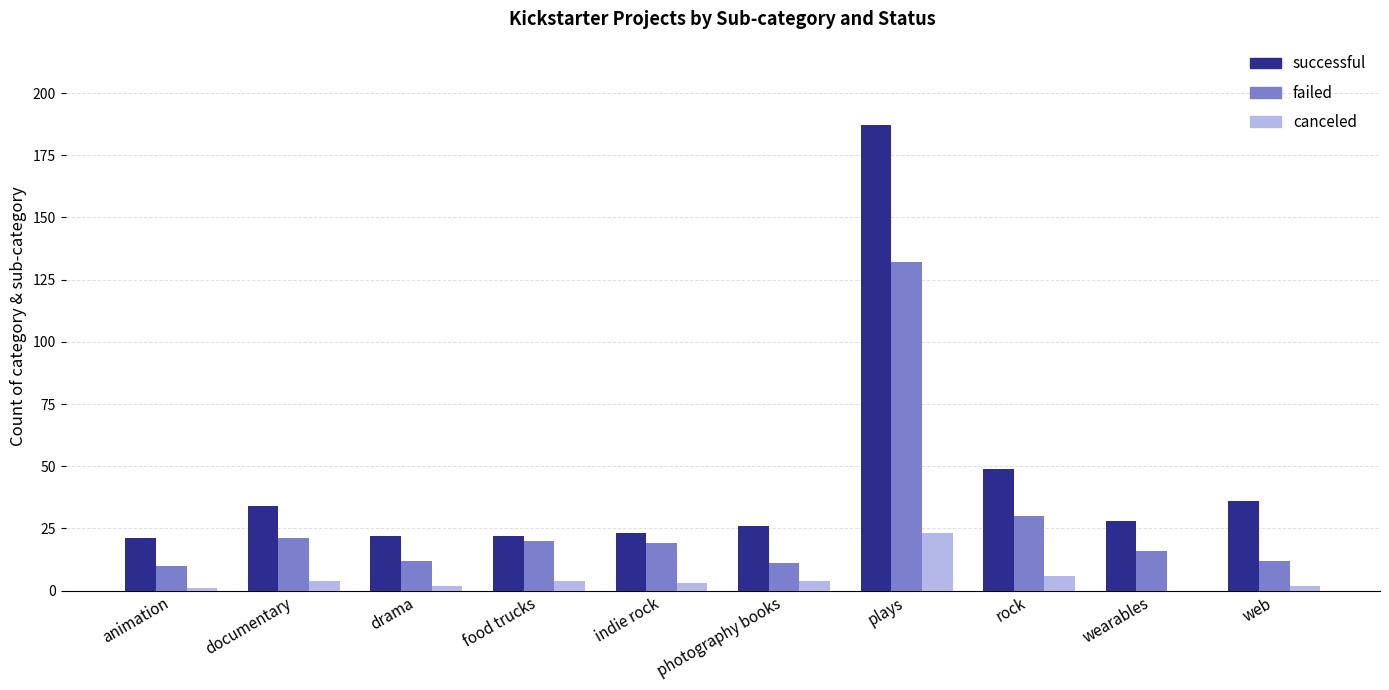

The value of failed at indie rock is 19. True or false?

True